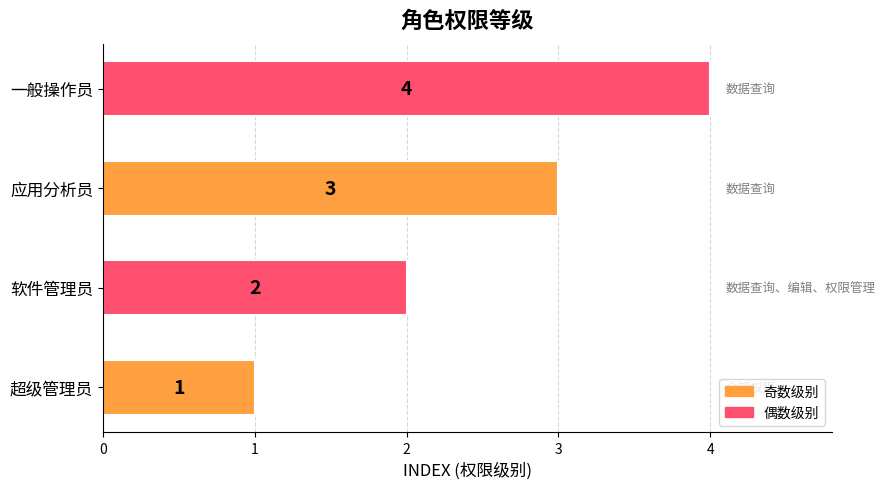

What is the ratio of the value at 软件管理员 to the value at 超级管理员?

2.0